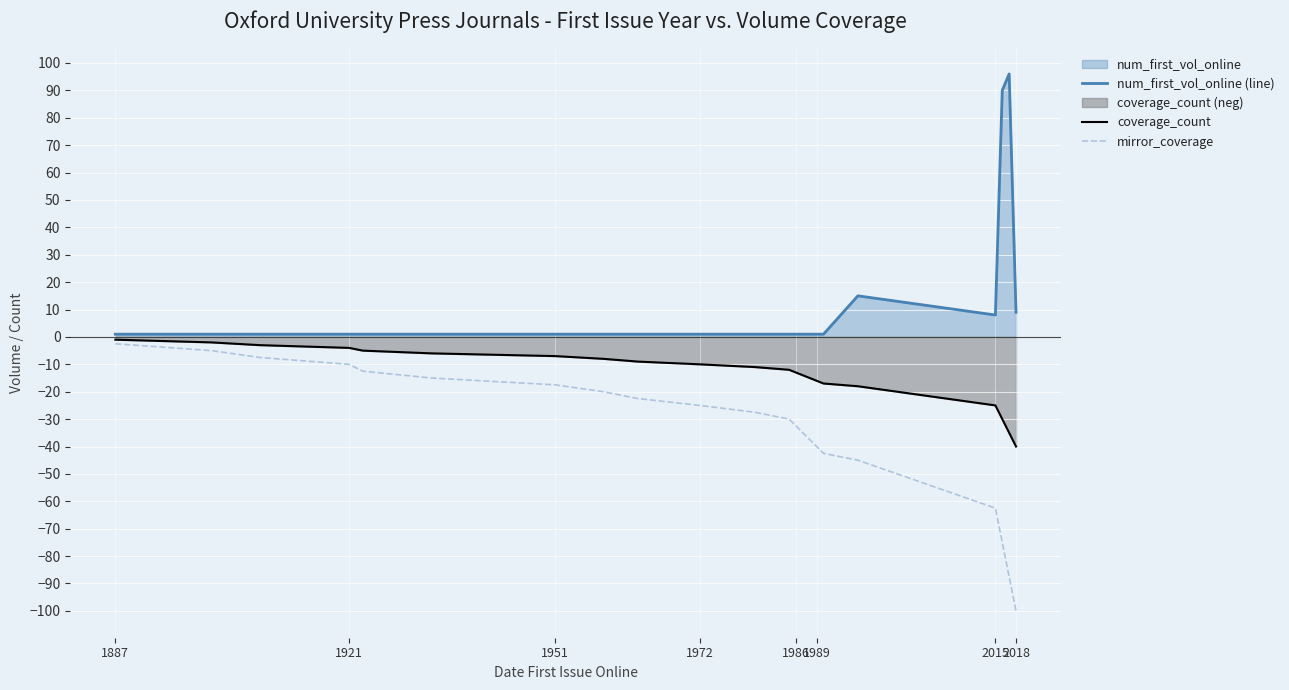

Is it true that num_first_vol_online (line) equals 8.0 at 2015?

True